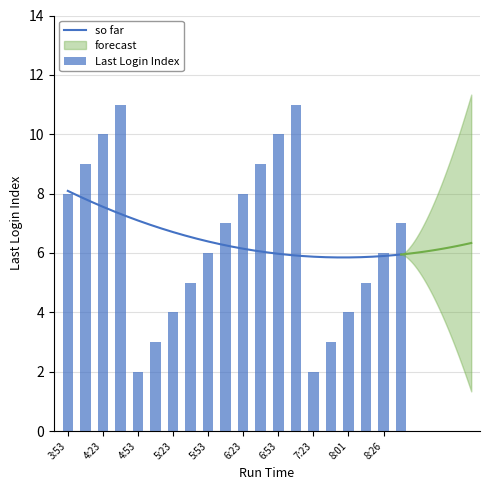

Between 3:53 and 8:26, which is larger?

3:53